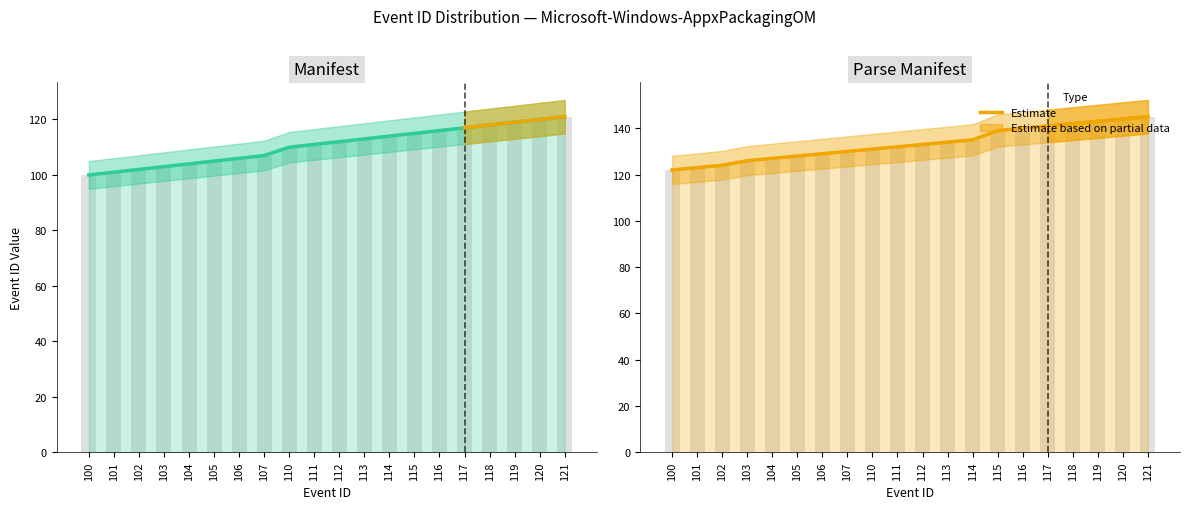

What is the difference between the maximum and minimum values?

23